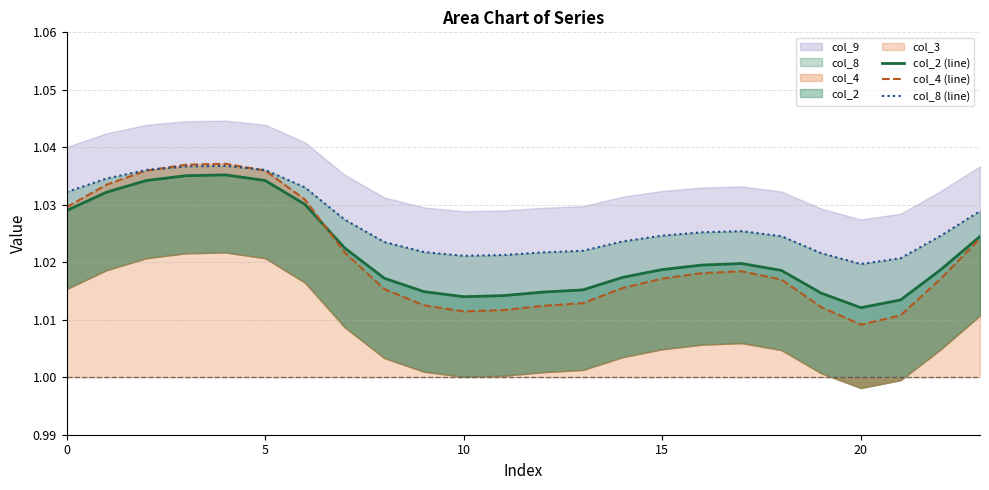

What is the average value of the col_4 (line) series?

1.0